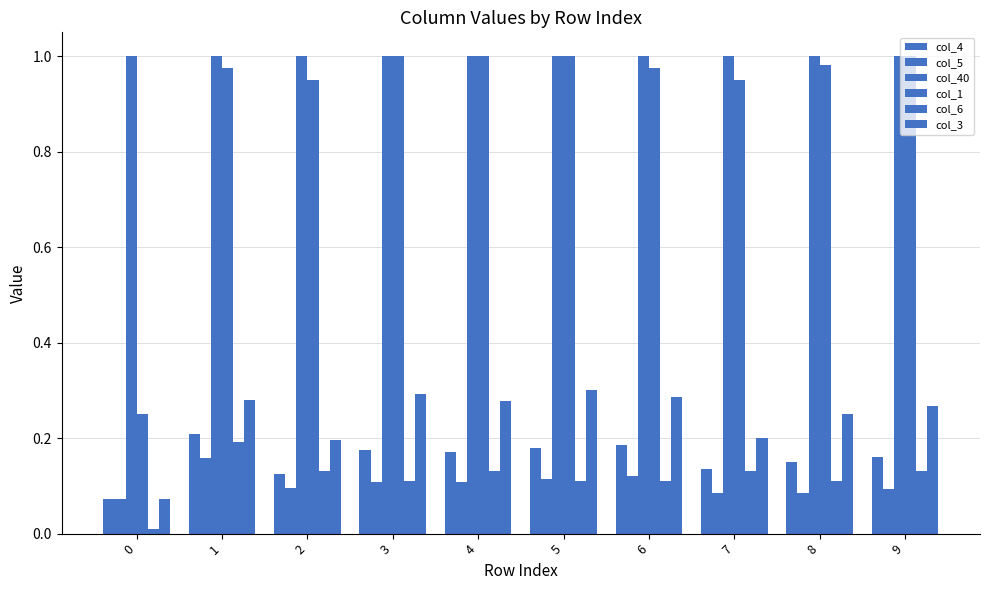

How many col_5 values are between 0 and 1?

10